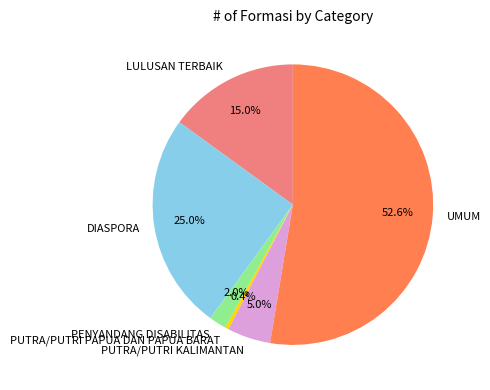

To the nearest percent, what is the difference between the UMUM and LULUSAN TERBAIK slice percentages?

38%